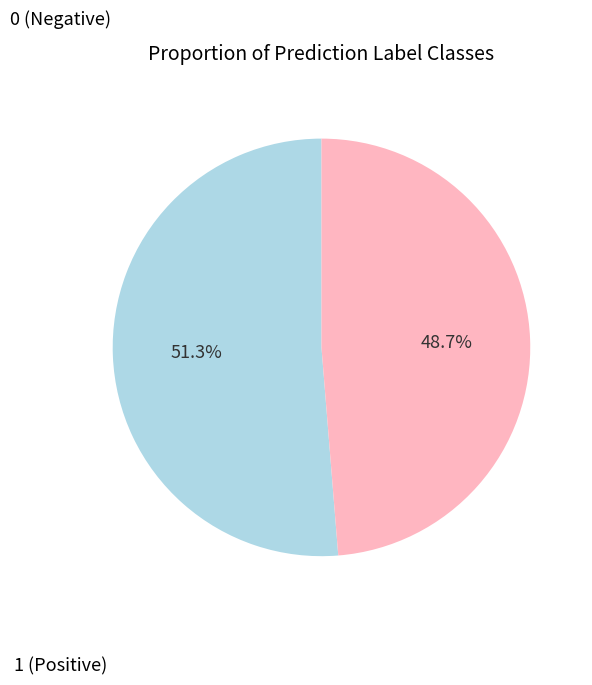

Is there any slice that represents more than half of the pie?

Yes